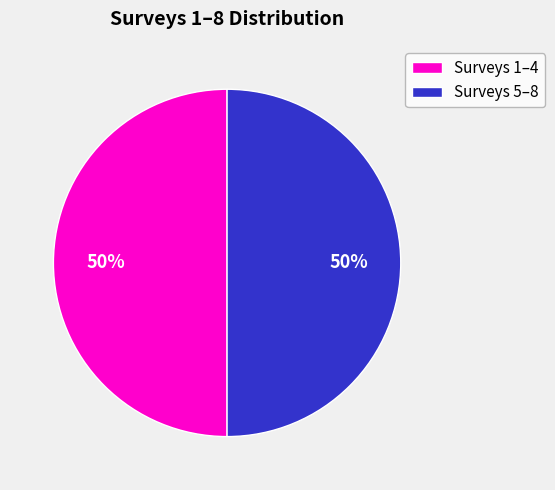

How many slices are in this pie chart?

2